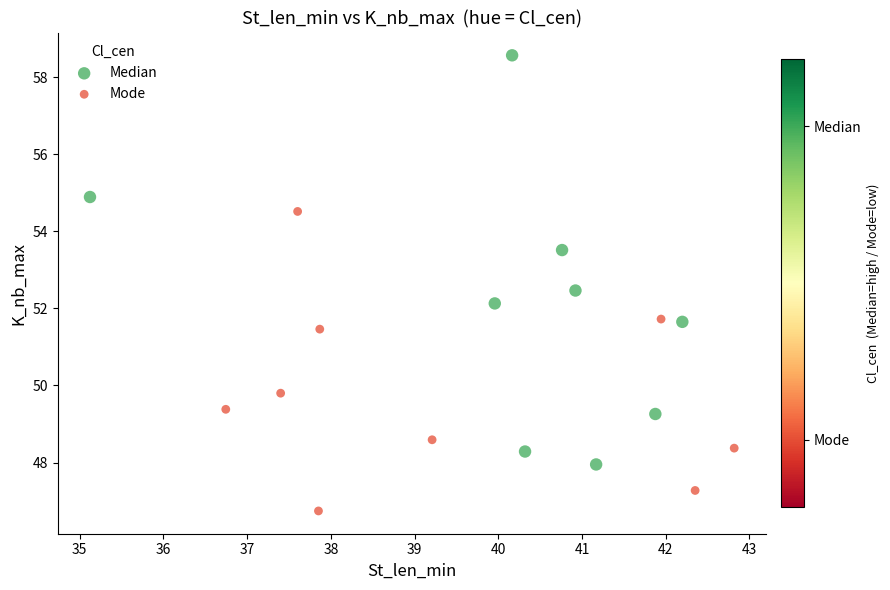

Which series reaches the maximum Y coordinate?

Median